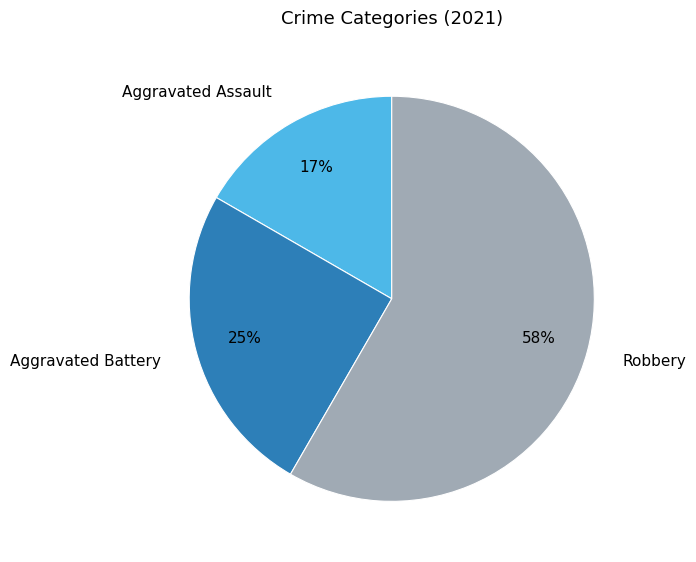

Is there a majority slice in this chart?

Yes